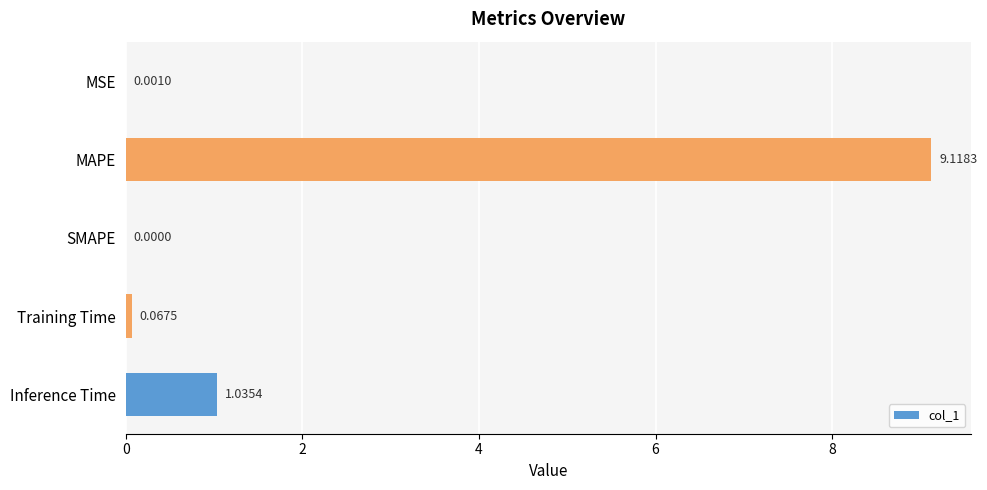

Does the chart contain stacked bars?

No